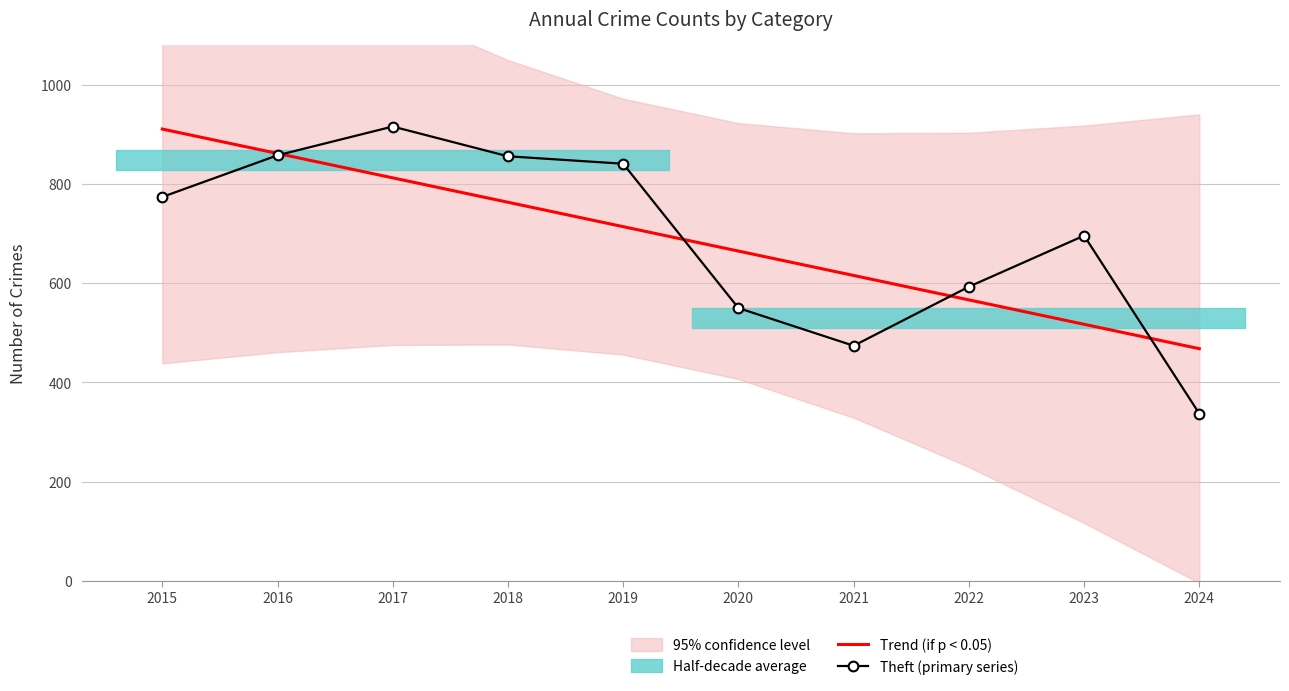

What is the sum of the Trend (if p < 0.05) values at 2019 and 2017?

1526.6